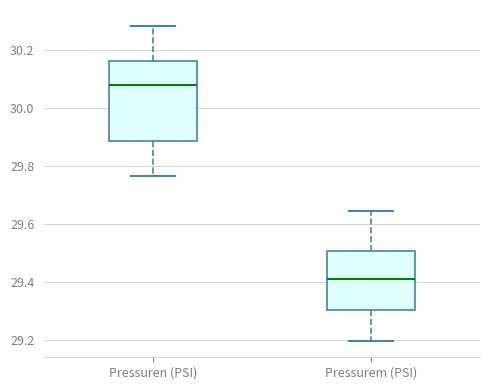

Reading left to right, transcribe this box plot: for each box, give where its median line is, the range the box spans, and where its two whiskers end, as read against the y-axis. The values are not printed on the chart, so give them approximately, as read against the axis.

Pressuren (PSI): median 30.08, box 29.88 to 30.16, whiskers 29.76 to 30.28
Pressurem (PSI): median 29.42, box 29.30 to 29.50, whiskers 29.20 to 29.64